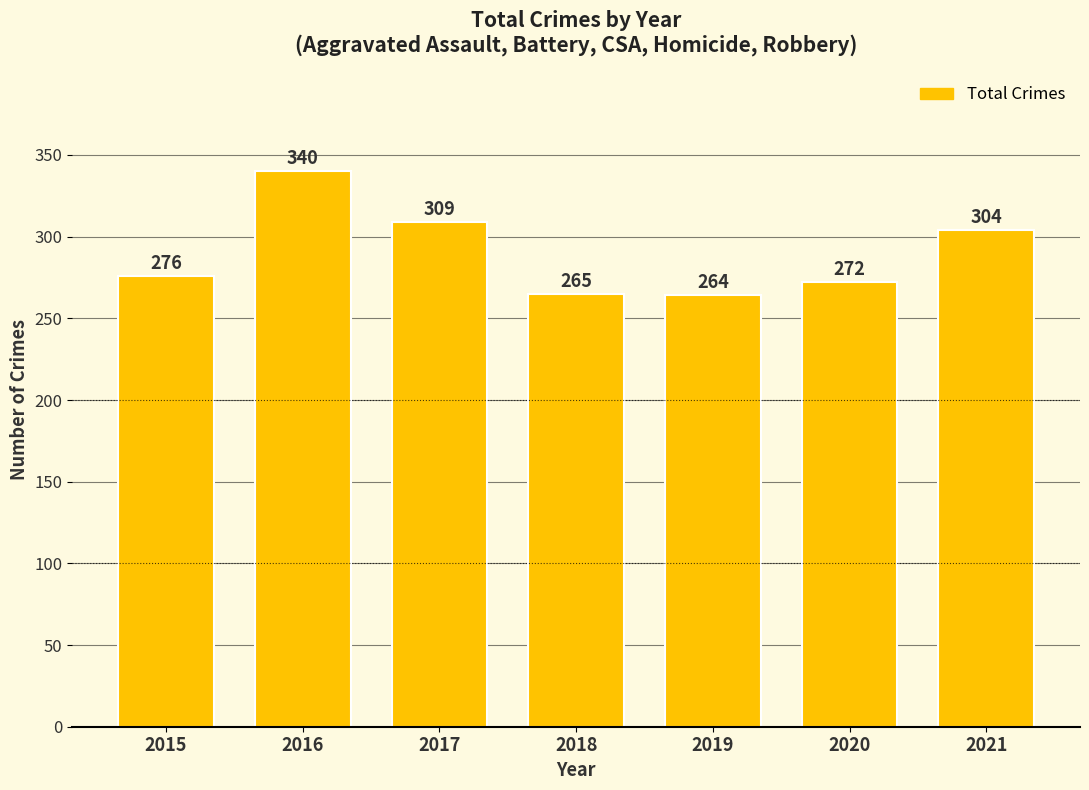

How many bars are there in total?

7